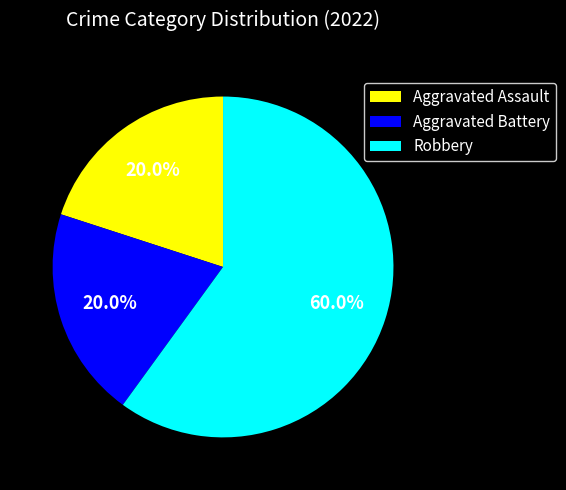

To the nearest percent, what portion does Aggravated Battery represent?

20%